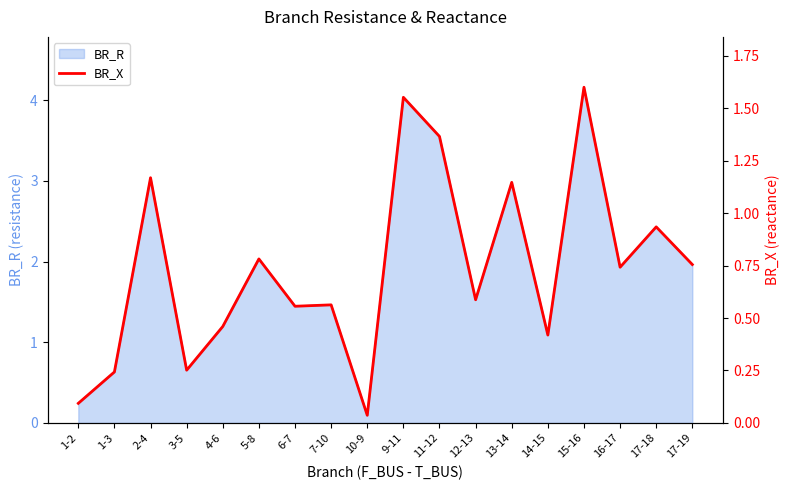

Reading left to right, list all the values displayed in this chart.

1-2=0.1	1-3=0.2	2-4=1.2	3-5=0.3	4-6=0.5	5-8=0.8	6-7=0.6	7-10=0.6	10-9=0.0	9-11=1.6	11-12=1.4	12-13=0.6	13-14=1.1	14-15=0.4	15-16=1.6	16-17=0.7	17-18=0.9	17-19=0.8